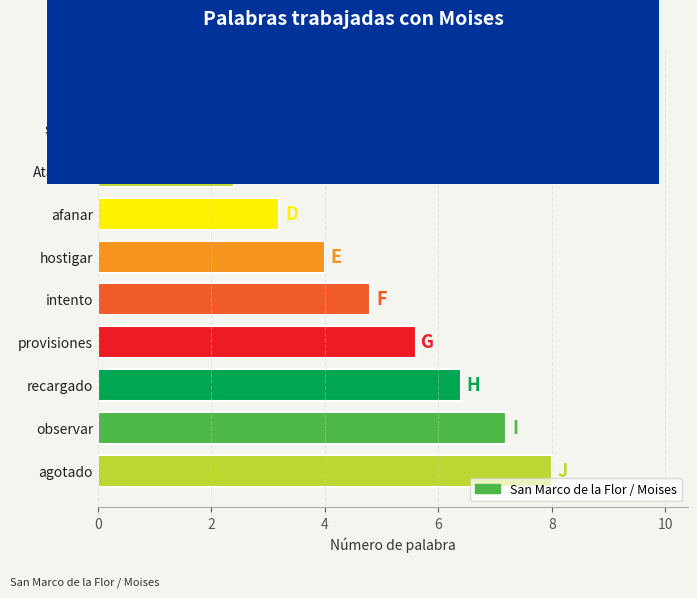

What is the smallest value displayed?

0.8